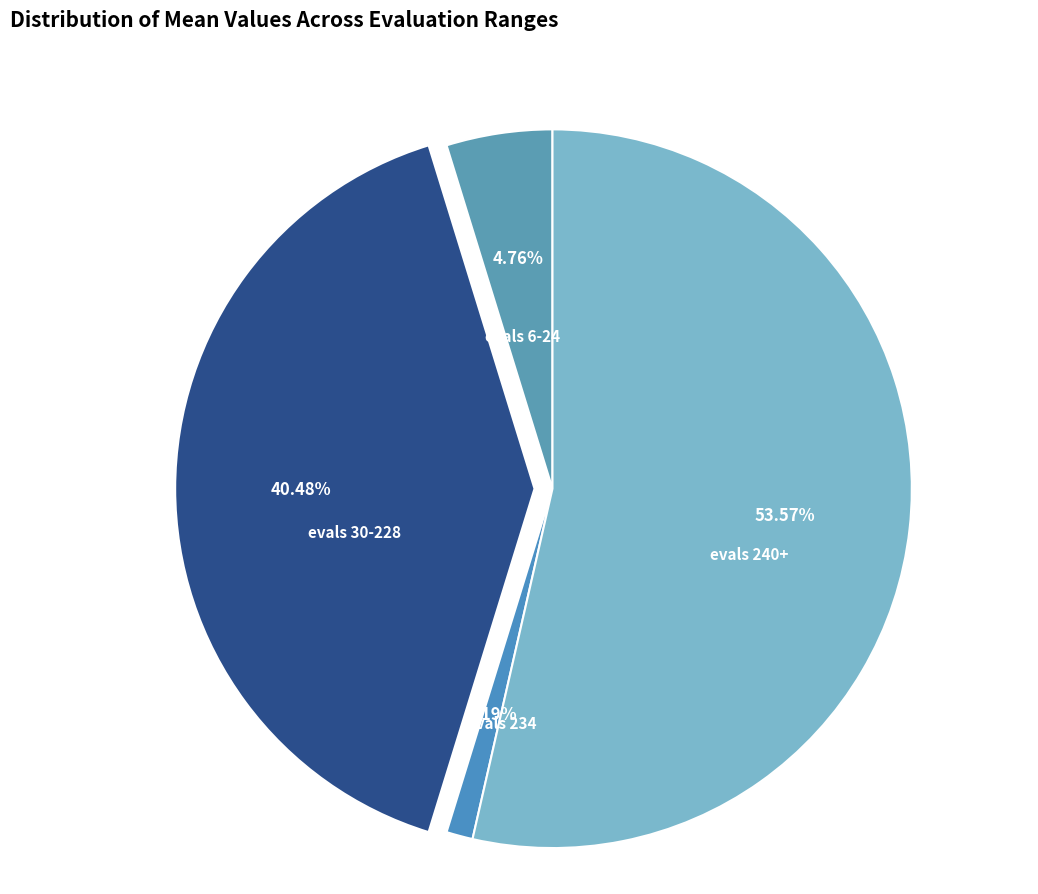

Which has a higher value, evals 30-228 or evals 240+?

evals 240+